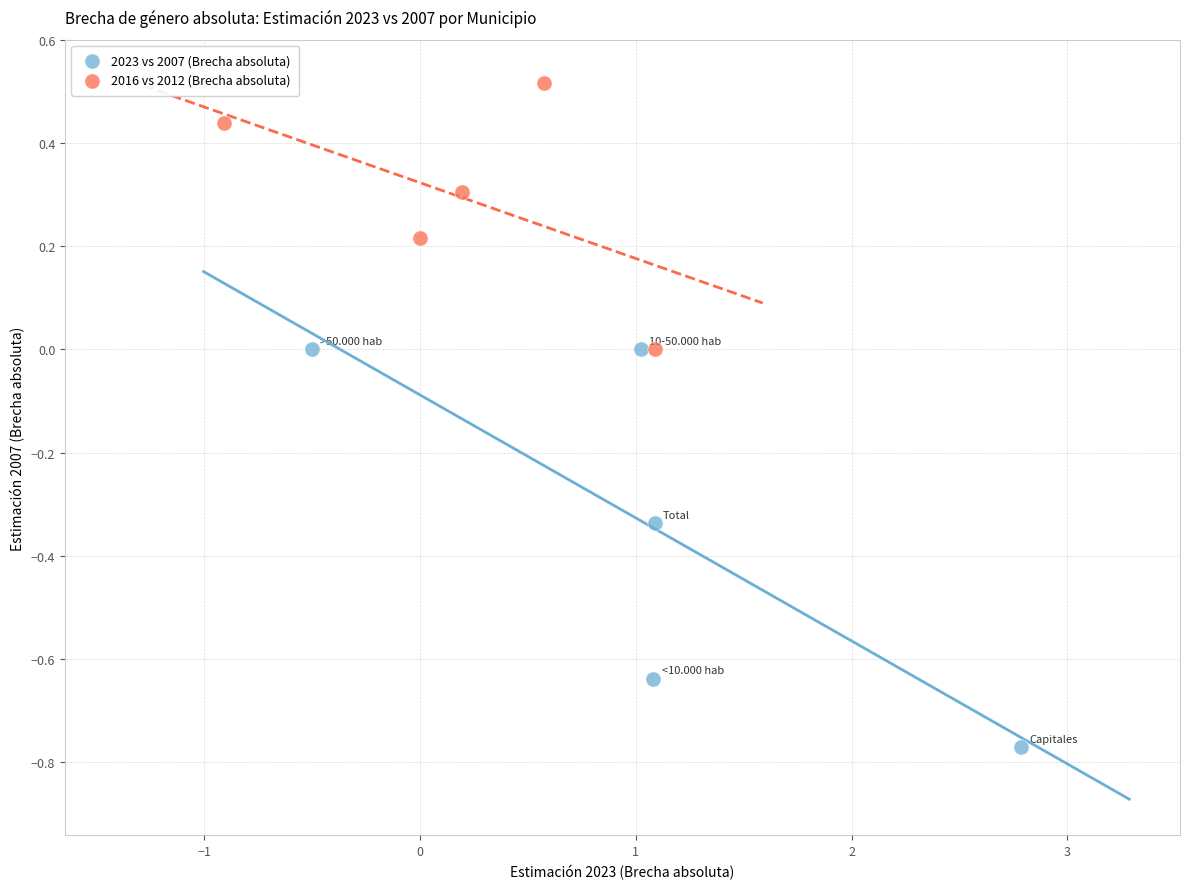

Which series has the widest spread of Y values?

2023 vs 2007 (Brecha absoluta)